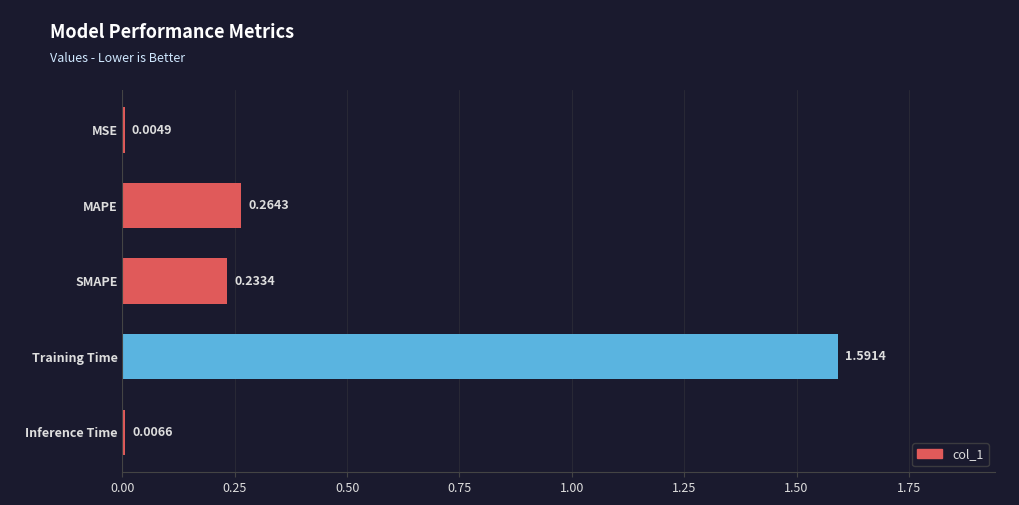

At which category does the chart reach its peak across all series?

Training Time